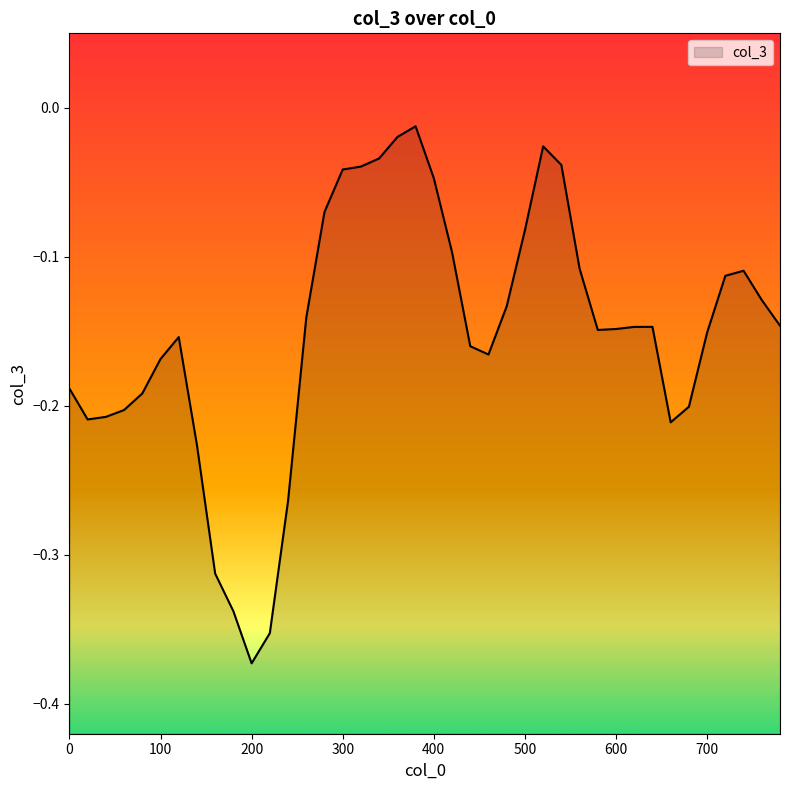

Rank the categories by value from highest to lowest.

380, 360, 520, 340, 540, 320, 300, 400, 280, 500, 420, 560, 740, 720, 760, 480, 260, 780, 620, 640, 600, 580, 700, 120, 440, 460, 100, 0, 80, 680, 60, 40, 20, 660, 140, 240, 160, 180, 220, 200